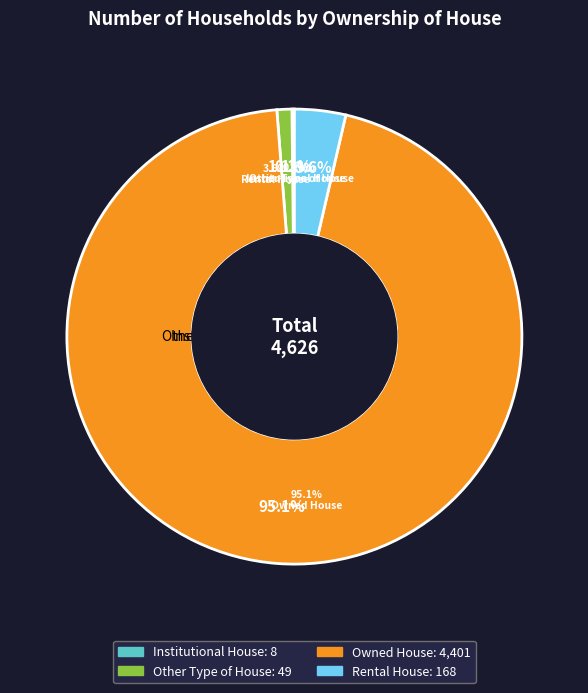

What percentage do Other Type of House and Owned House together represent?

96.2%